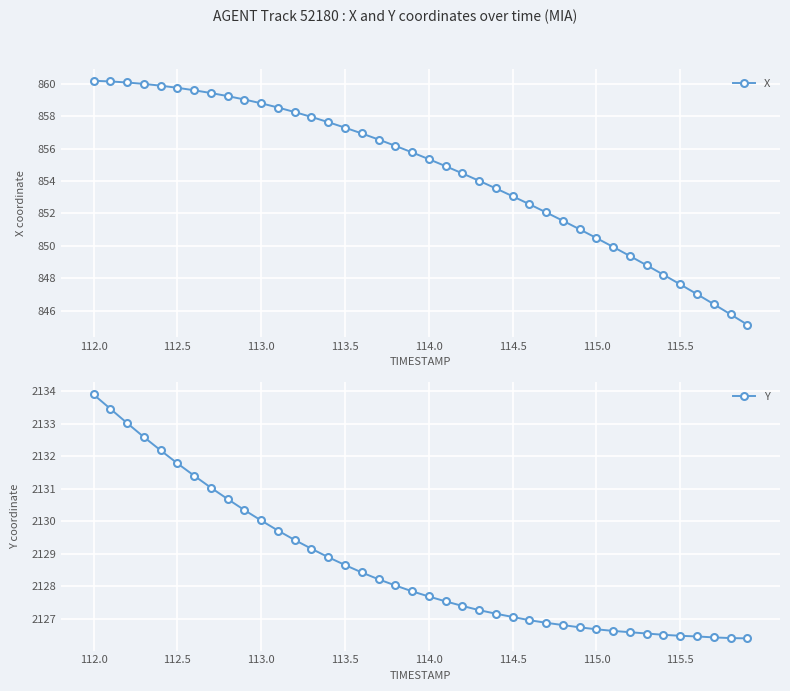

What is the highest value of the X series?

860.2